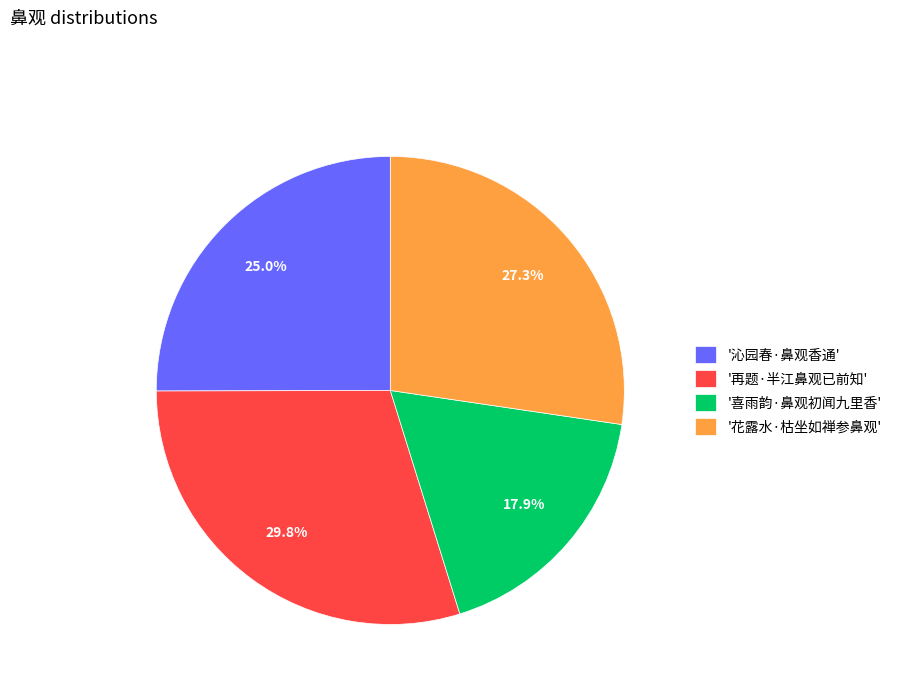

Which category has the smallest portion of the pie?

'喜雨韵·鼻观初闻九里香'